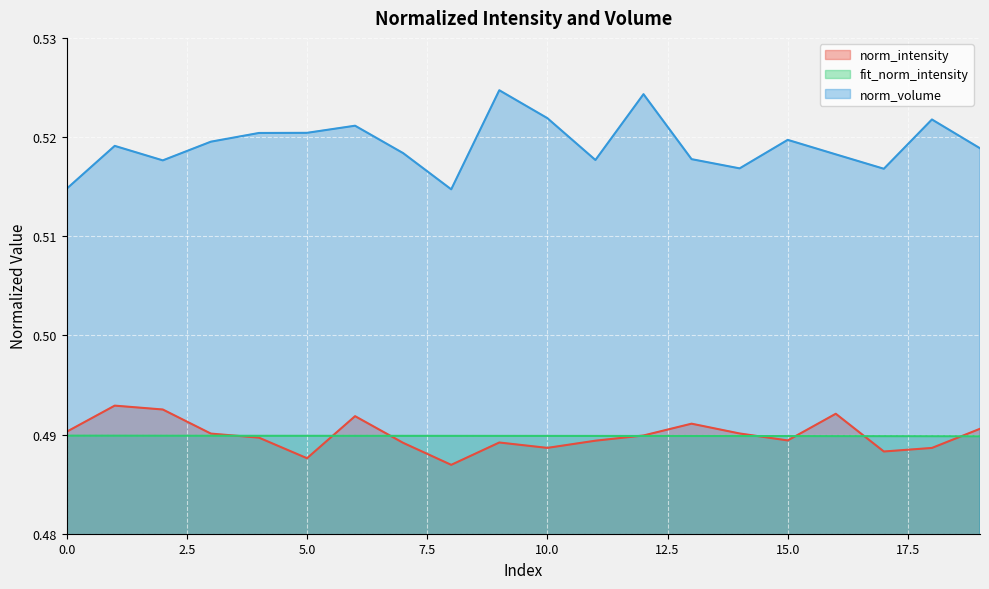

How many lines are shown in the chart?

3